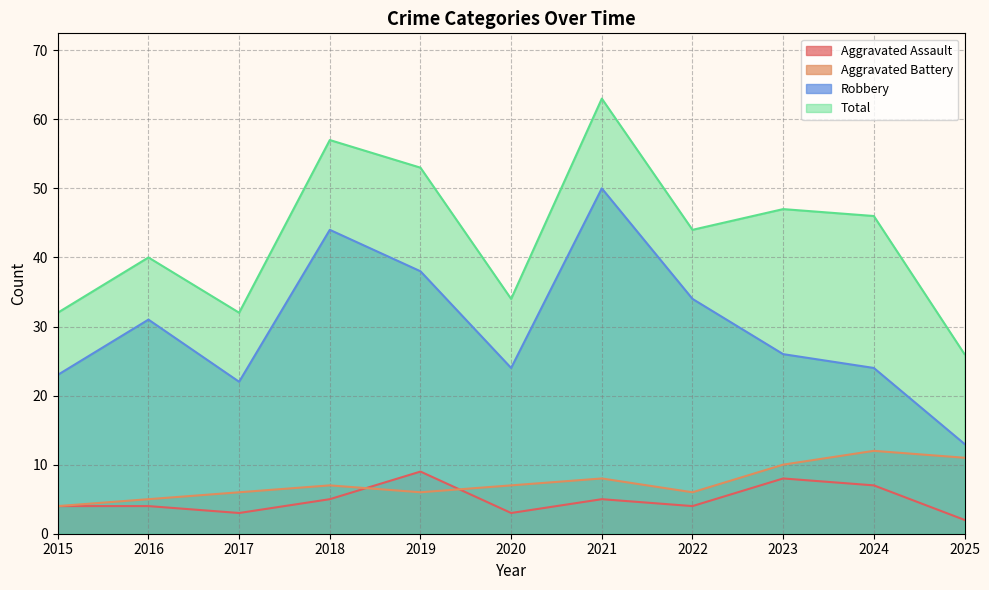

Which series changed the most between 2023 and 2025?

Total